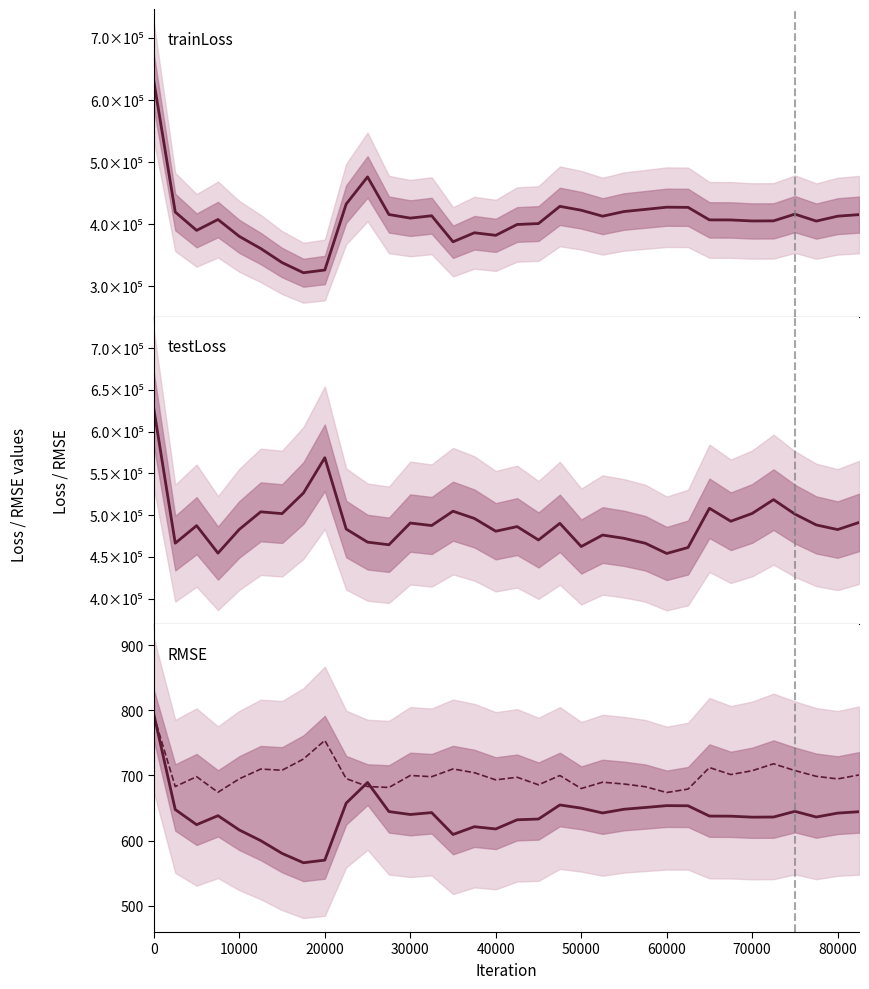

What is the label of the 4th point from the left?

30000